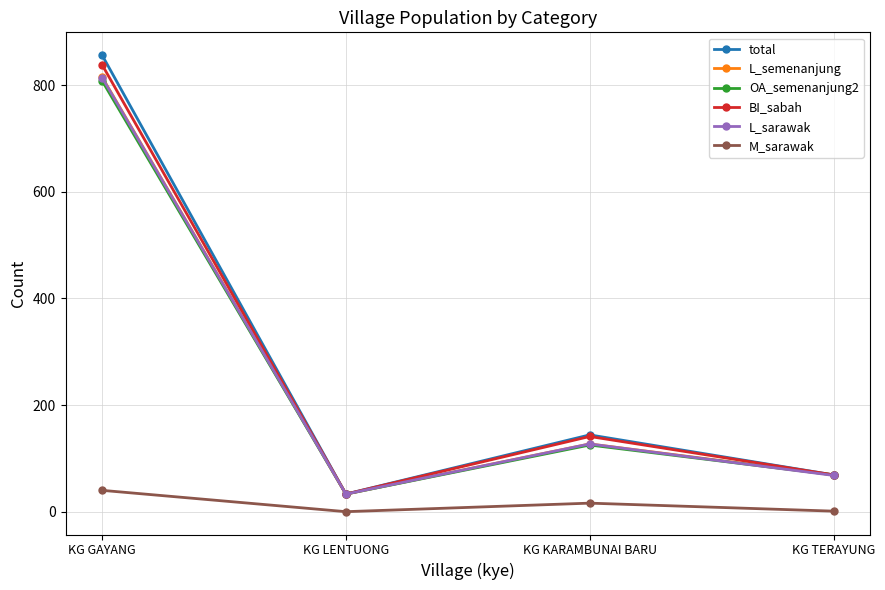

Is this an area chart (filled region under the line)?

No